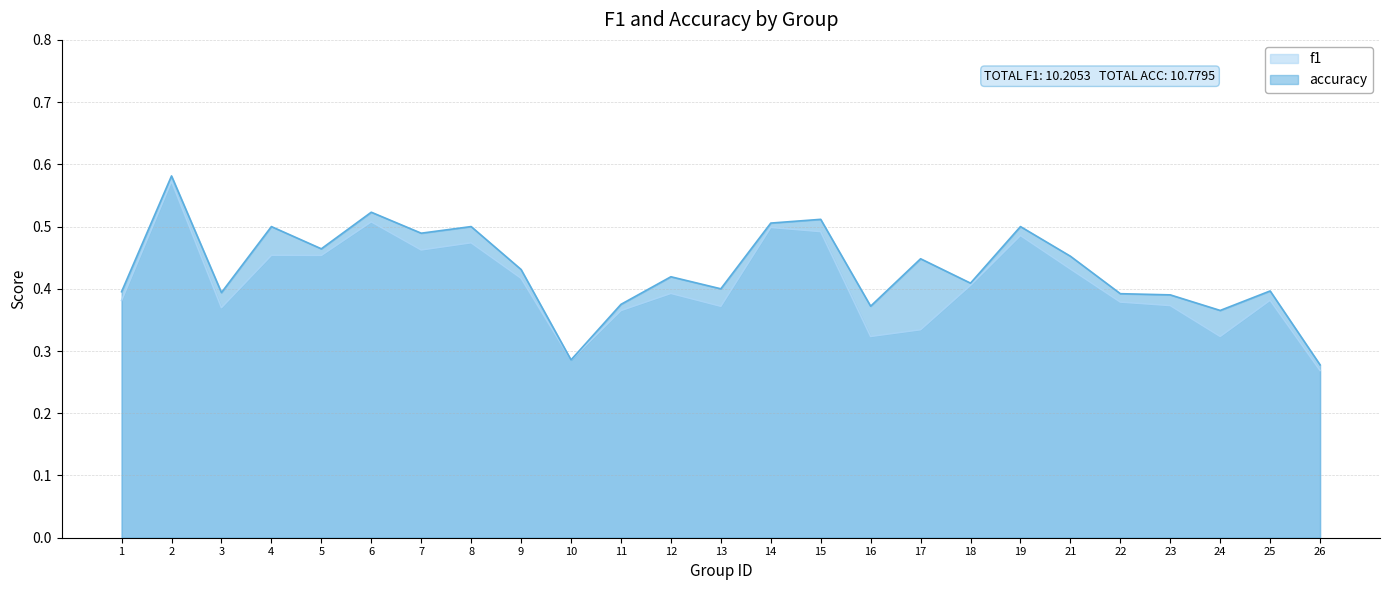

Which series has the largest range (max minus min)?

f1